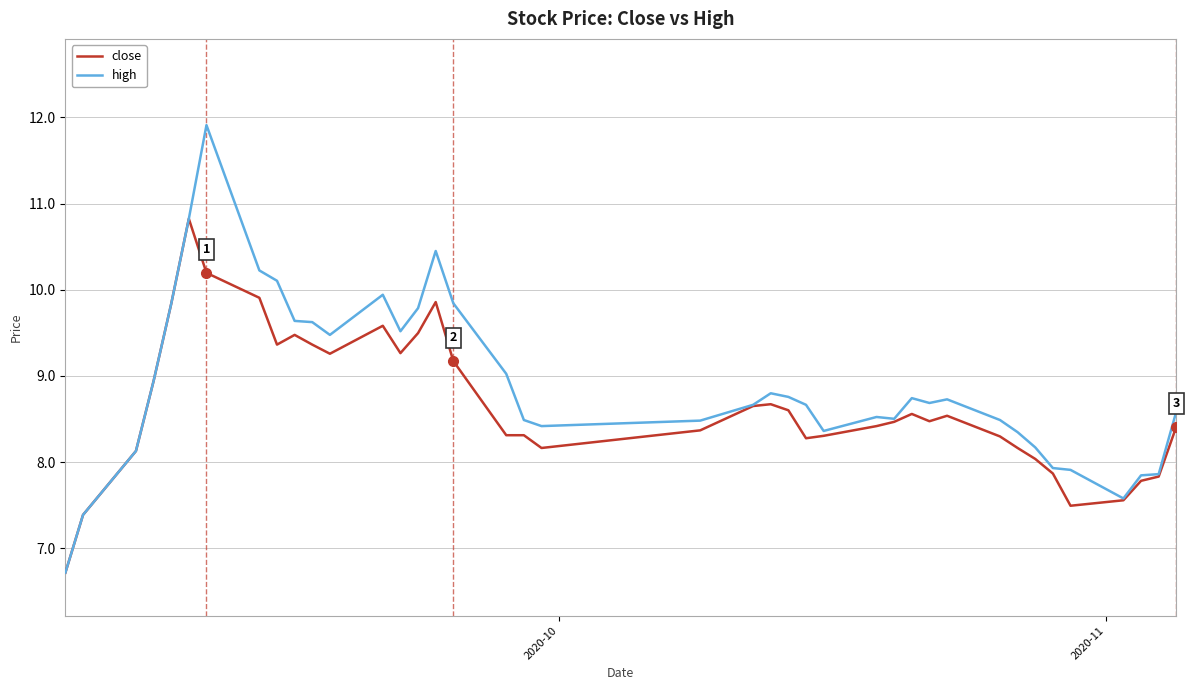

Rank the series by their maximum value, from highest to lowest.

high, close